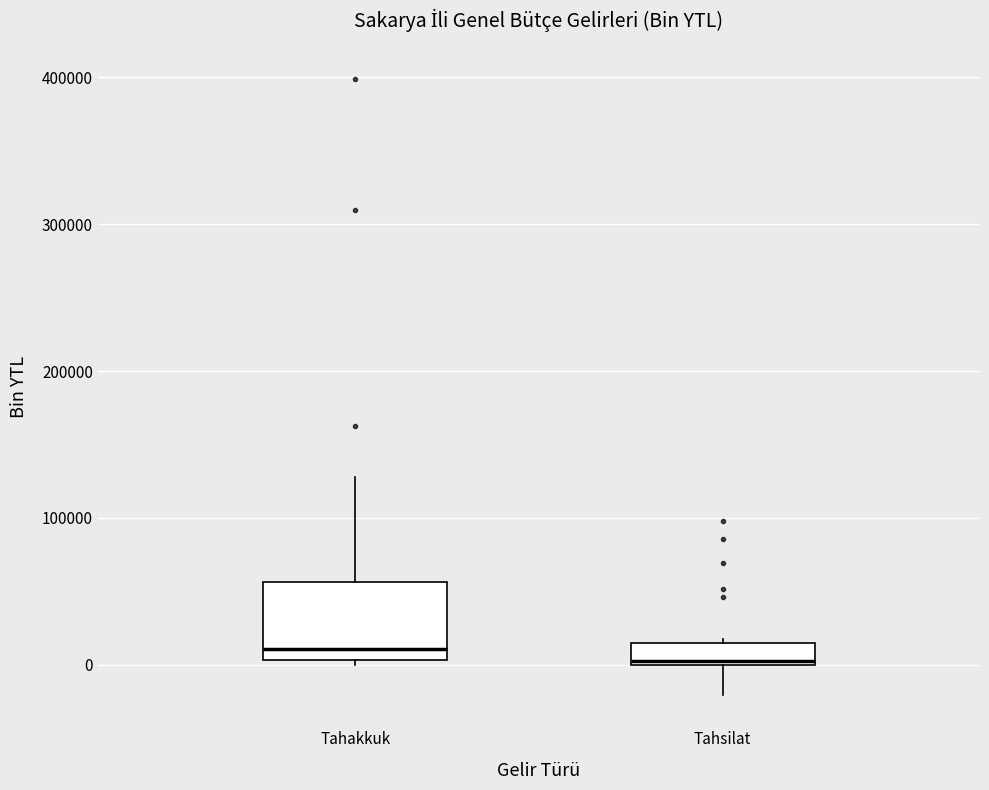

Where is the upper edge of the box for Tahakkuk on the y-axis? The values are not printed on the chart, so give them approximately, as read against the axis.

60000